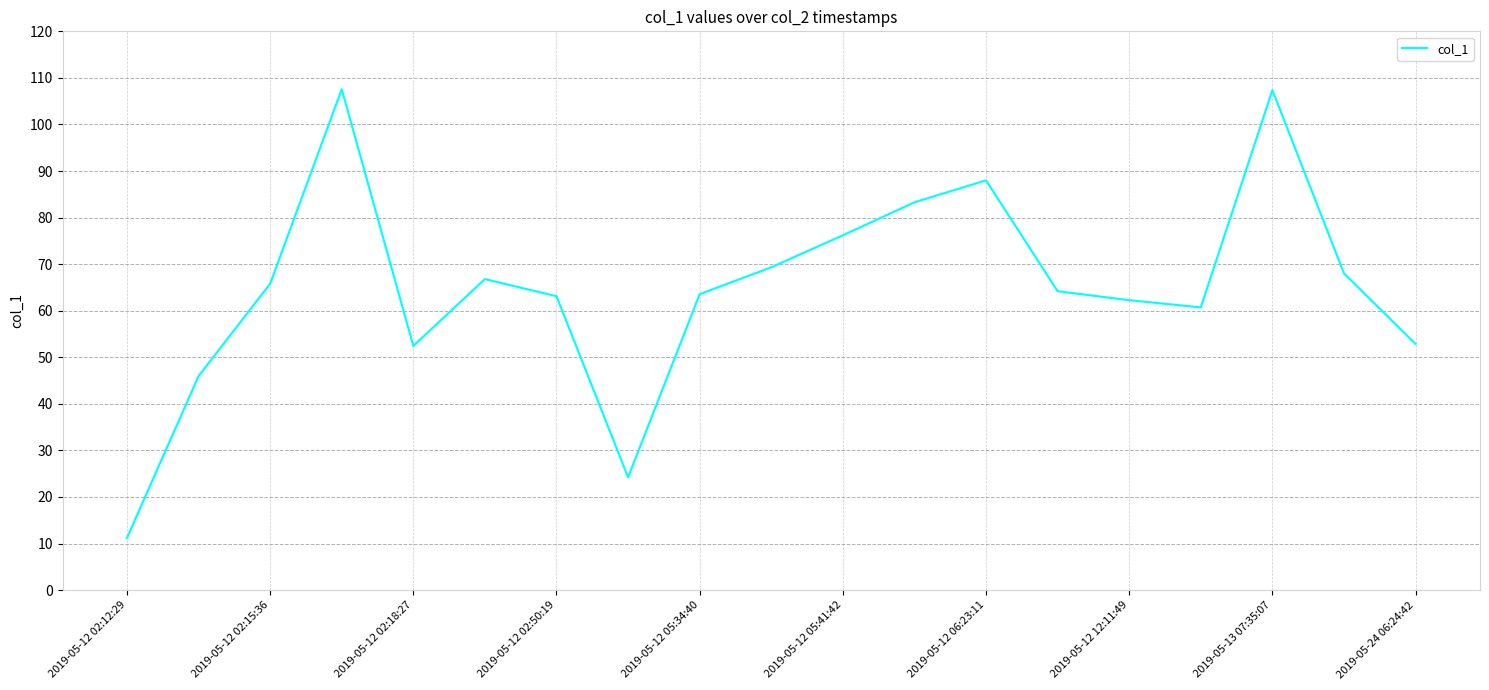

What is the minimum value shown in the chart?

11.2